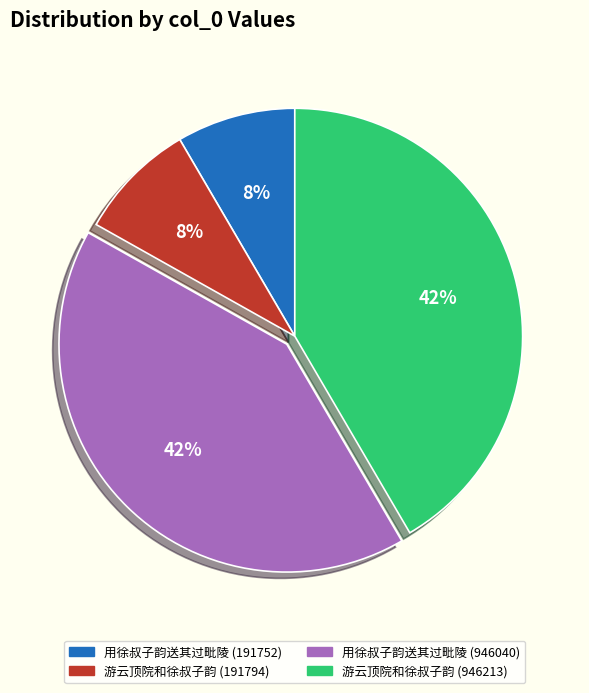

Which has a higher value, 用徐叔子韵送其过毗陵 (946040) or 游云顶院和徐叔子韵 (191794)?

用徐叔子韵送其过毗陵 (946040)